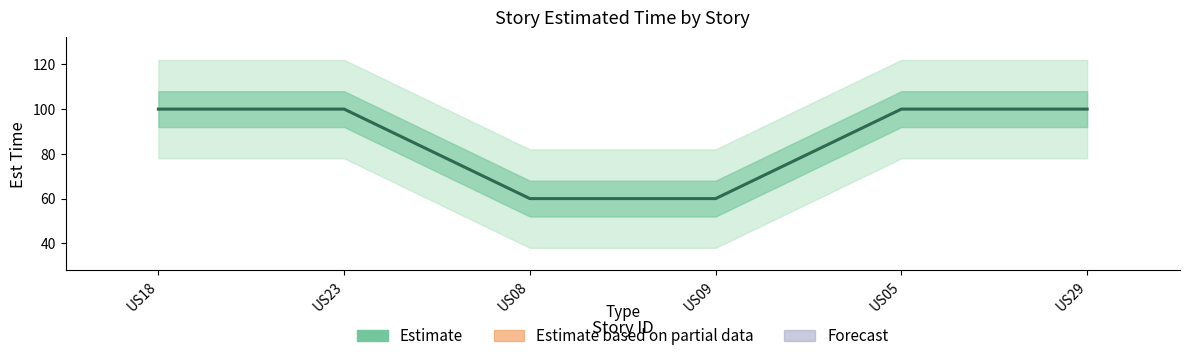

Rank the categories by value from lowest to highest.

US08, US09, US18, US23, US05, US29